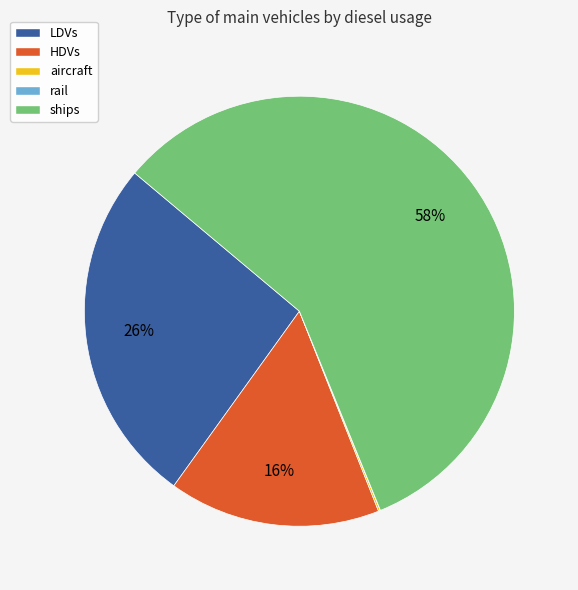

Combined, do HDVs and LDVs account for over 50%?

No